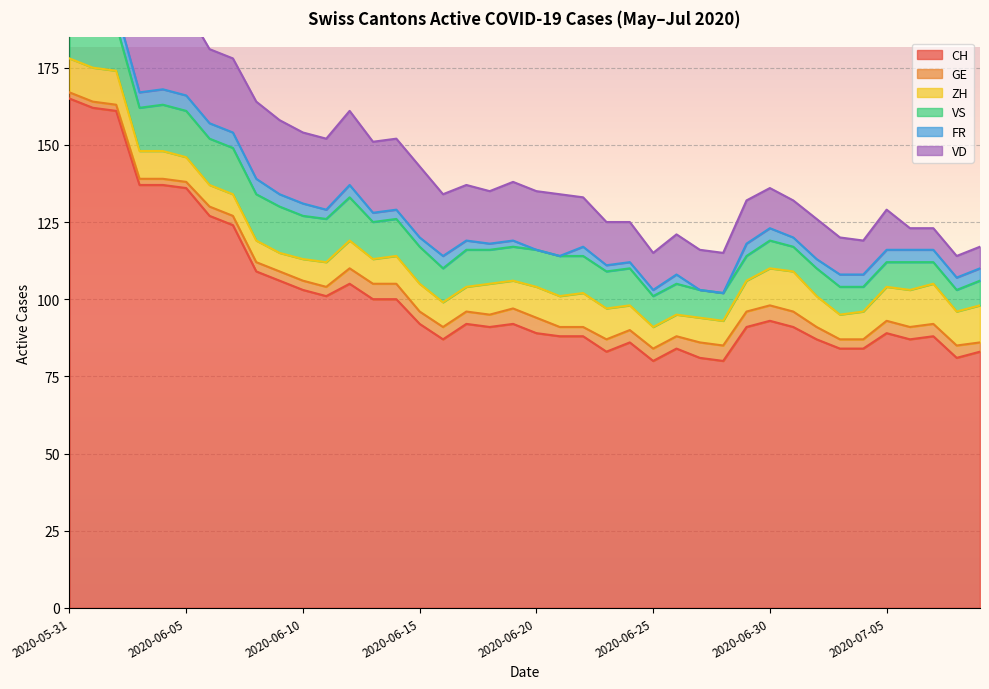

What is the label of the 23rd point from the left?

2020-06-22